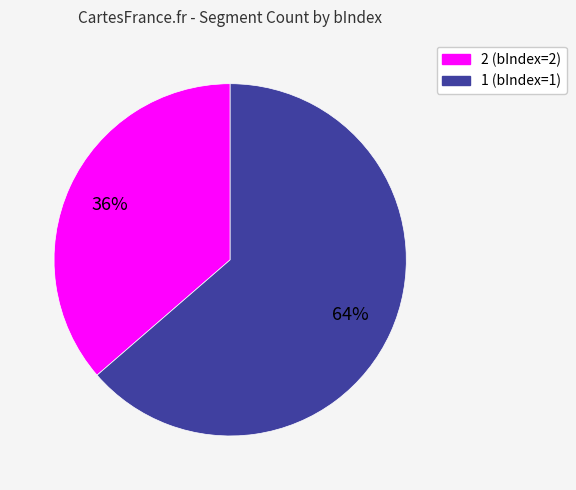

How many slices are in this pie chart?

2